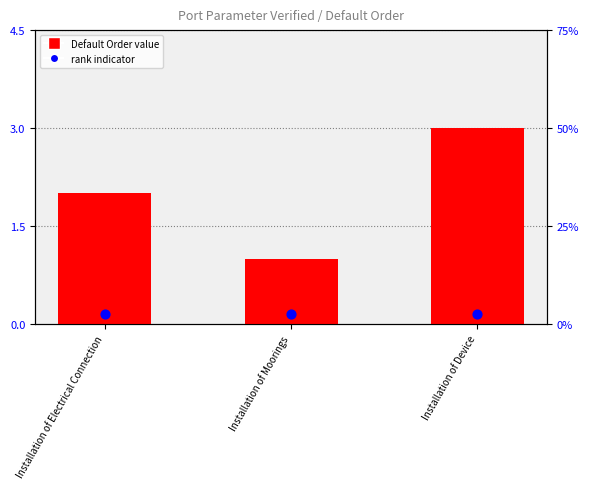

Which has a higher value, Installation of Device or Installation of Electrical Connection?

Installation of Device